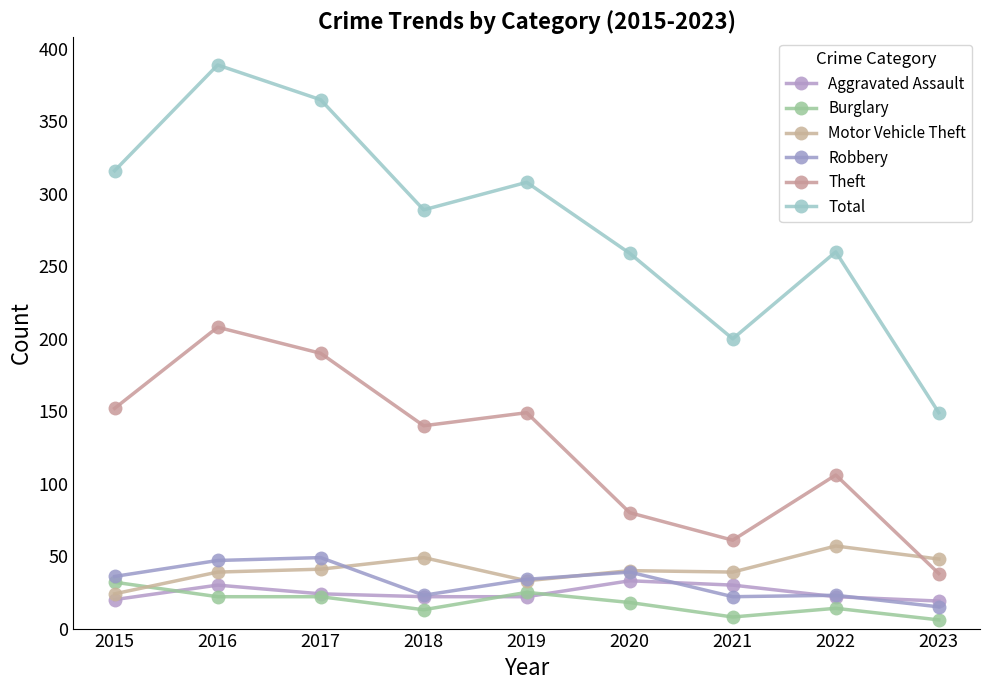

True or false: Aggravated Assault and Motor Vehicle Theft intersect in this chart.

False